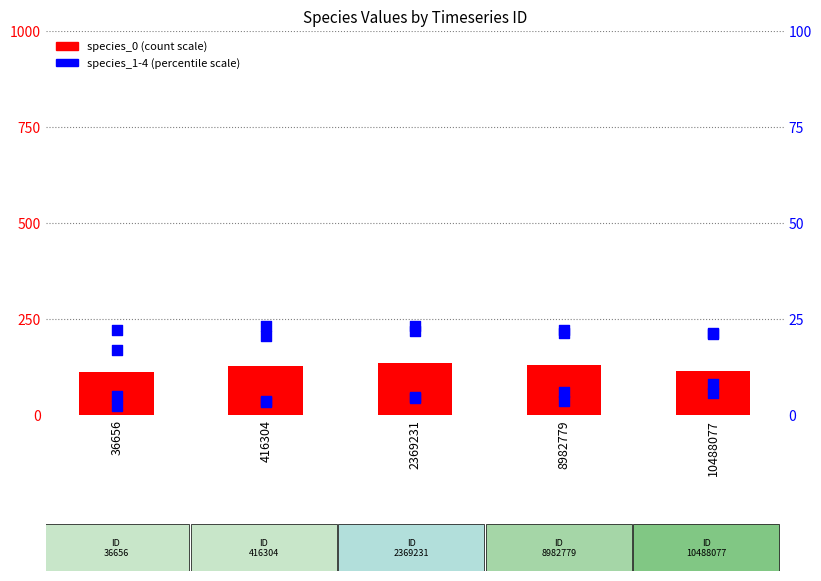

Which series has the largest total across all categories?

species_0 (scaled)